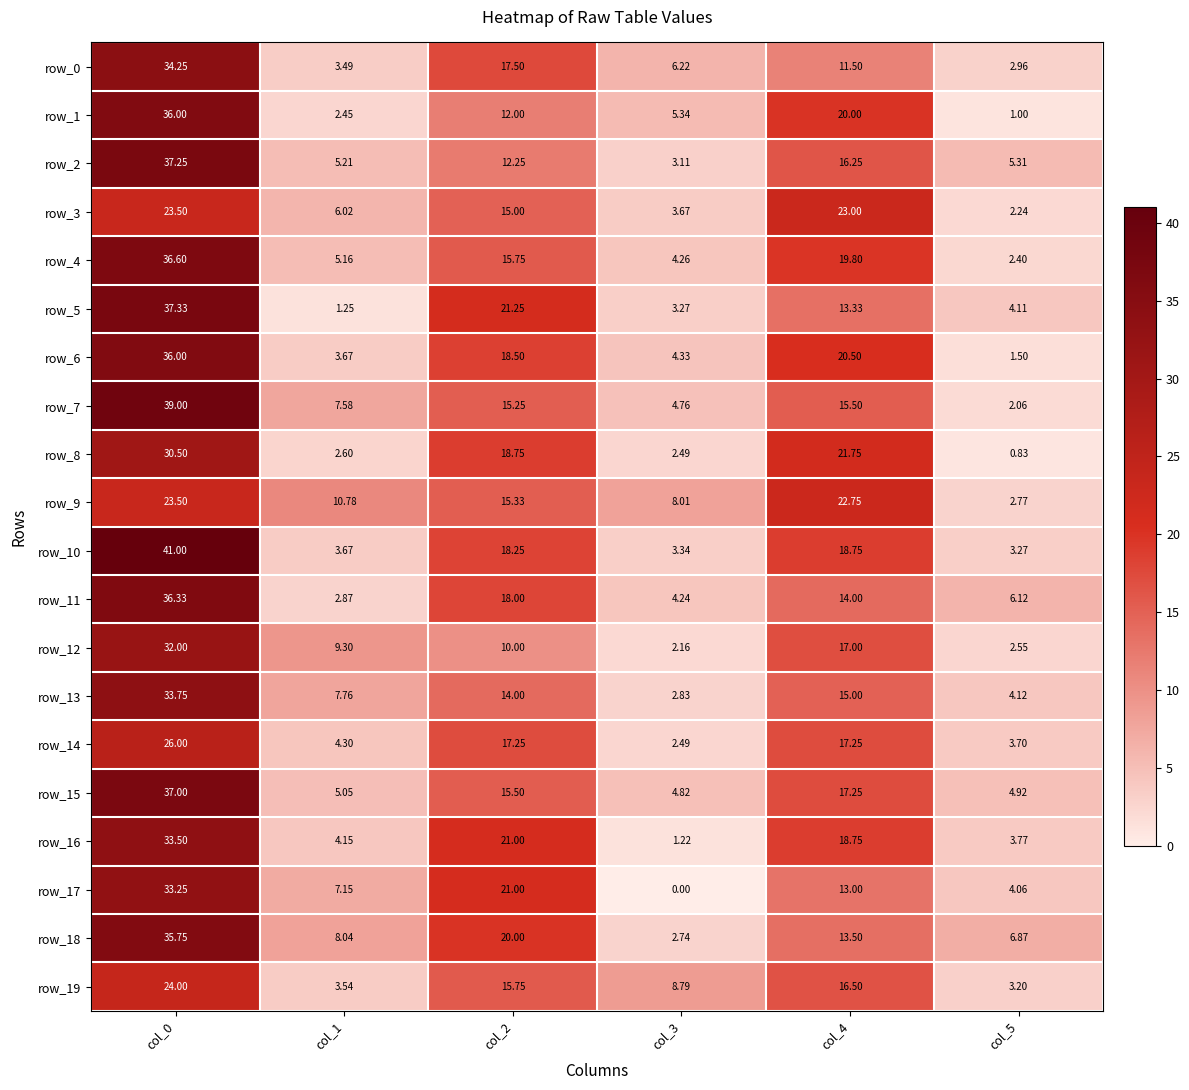

Is the value of row_6 at col_2 greater than the value of row_12 at col_5?

Yes